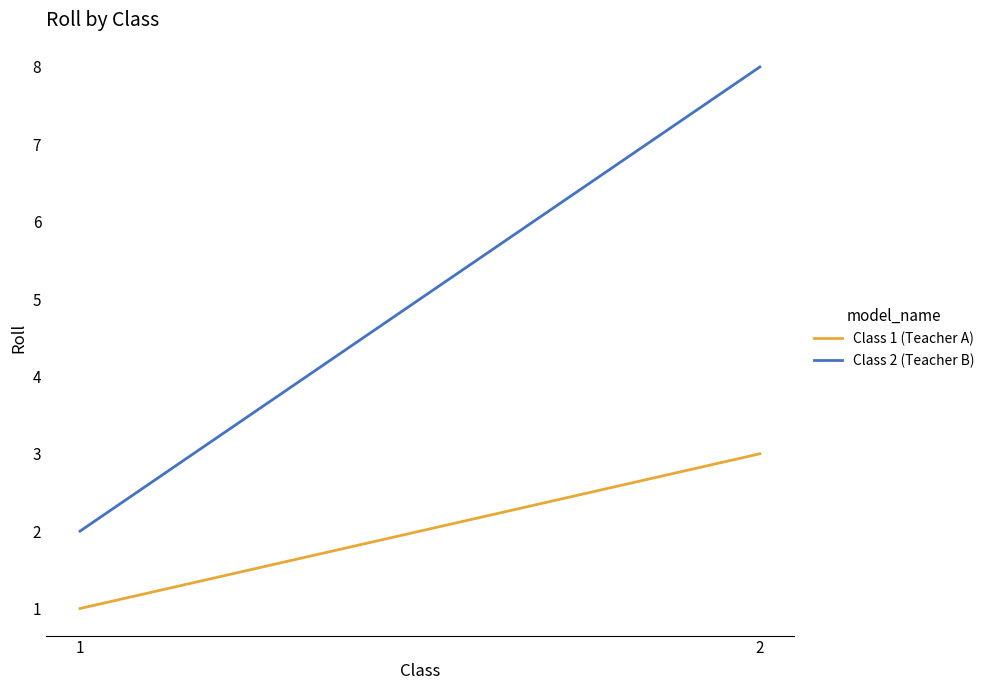

How many lines are shown in the chart?

2